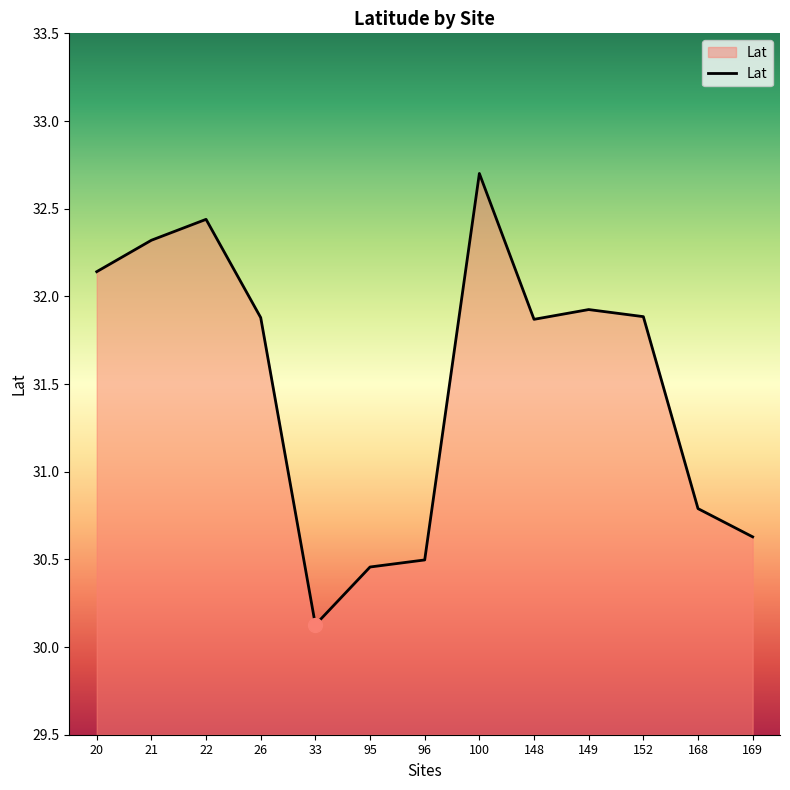

Does the chart display data point markers on the line(s)?

No